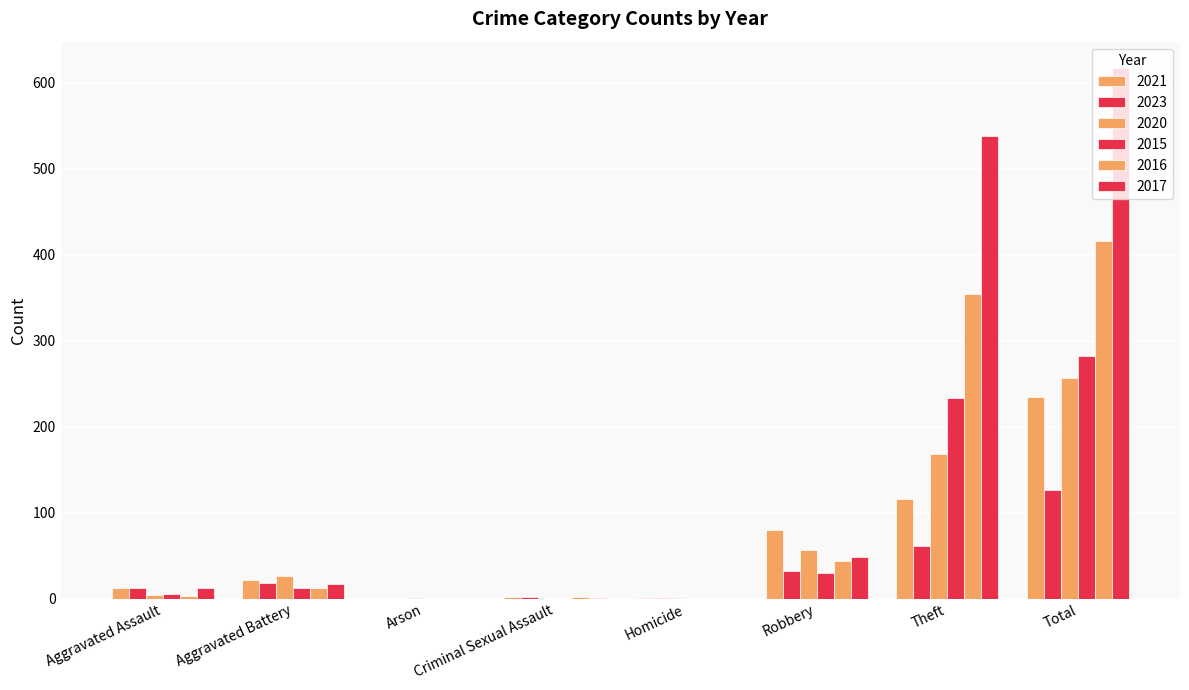

Where is 2016 nearest to the value 208?

Theft